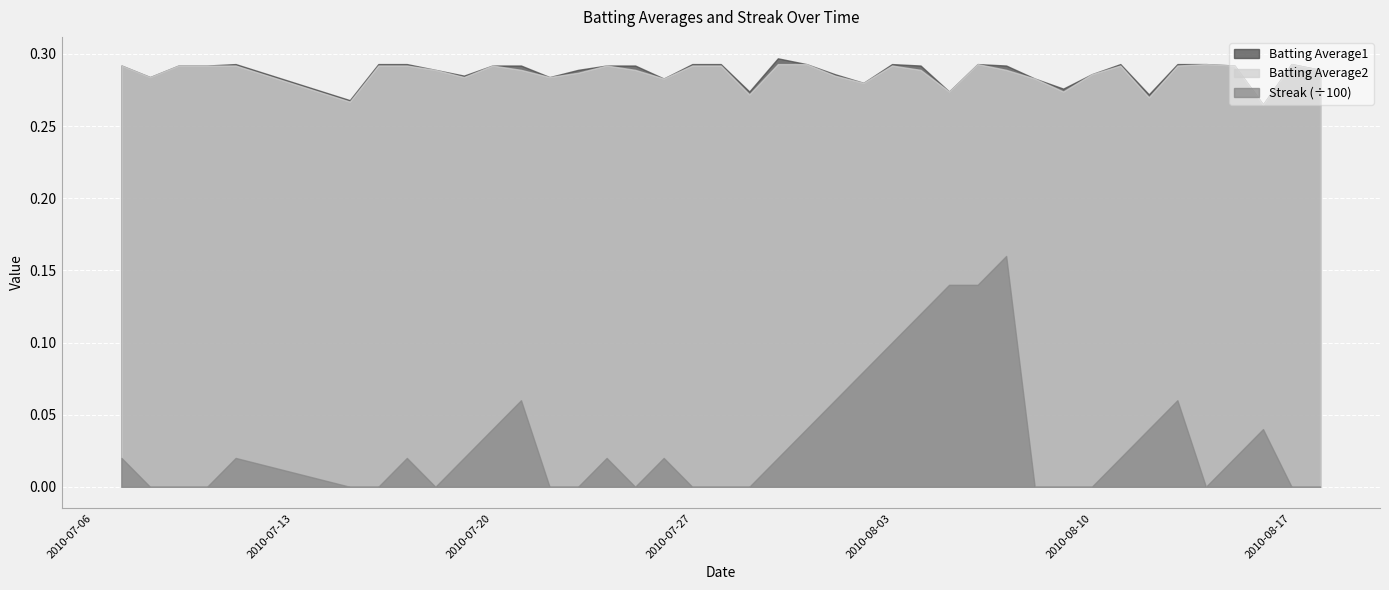

After their last crossing, which series has the higher values: Batting Average1 or Streak?

Batting Average1